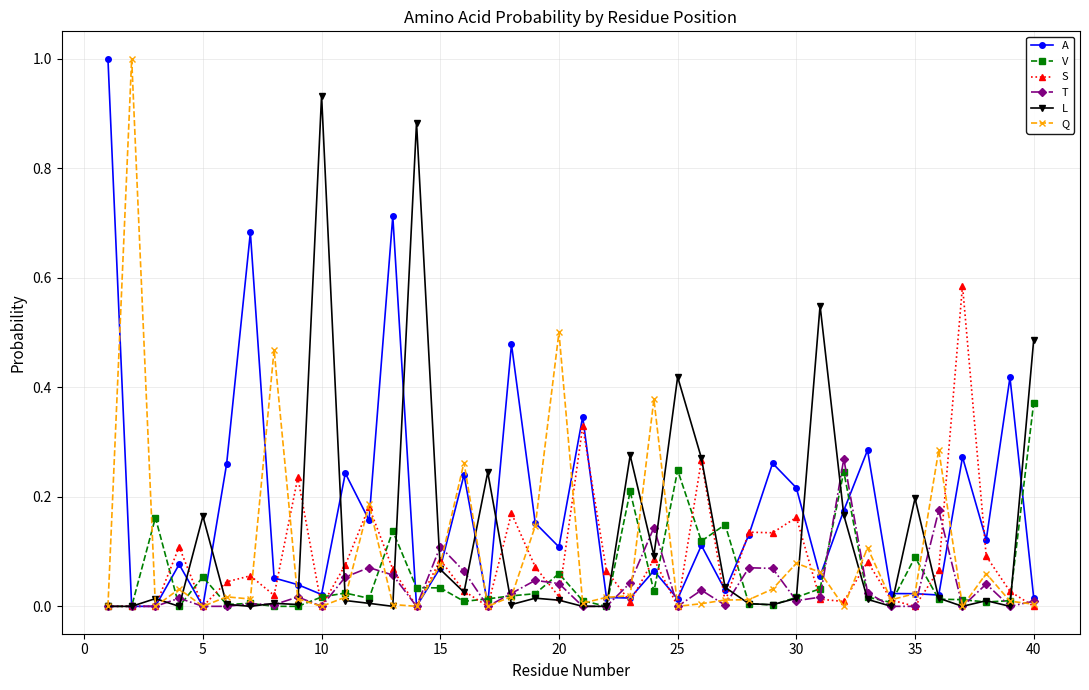

What is the greatest value displayed?

1.0